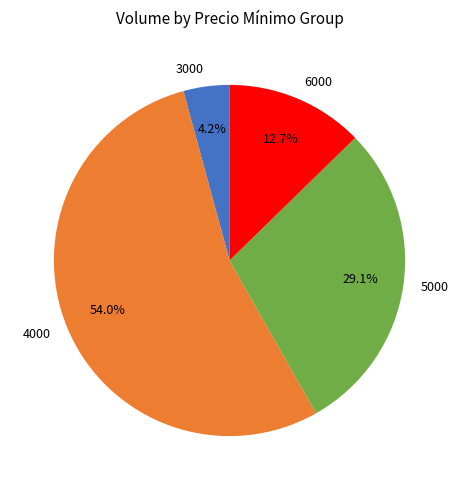

How many slices are in this pie chart?

4